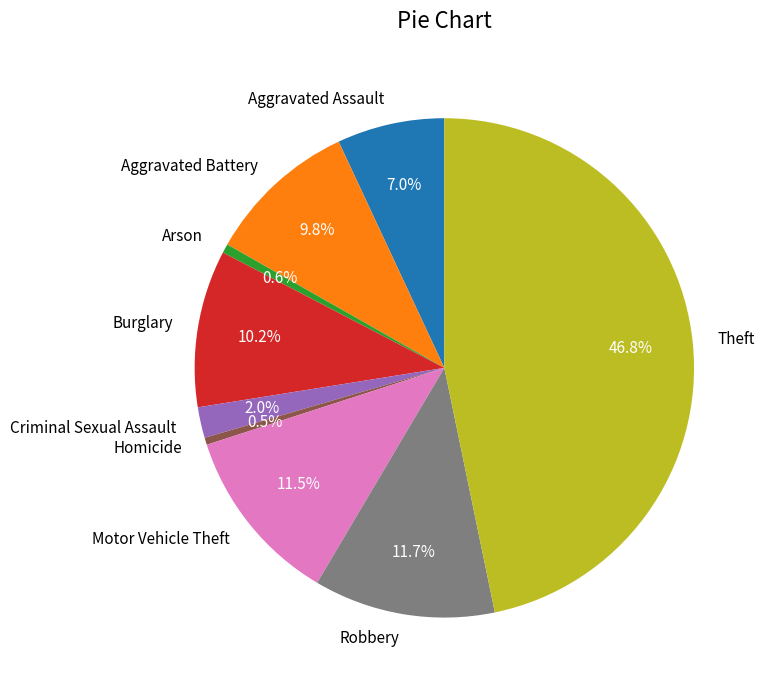

To the nearest percent, what is the difference between the largest and smallest slice percentages?

46%